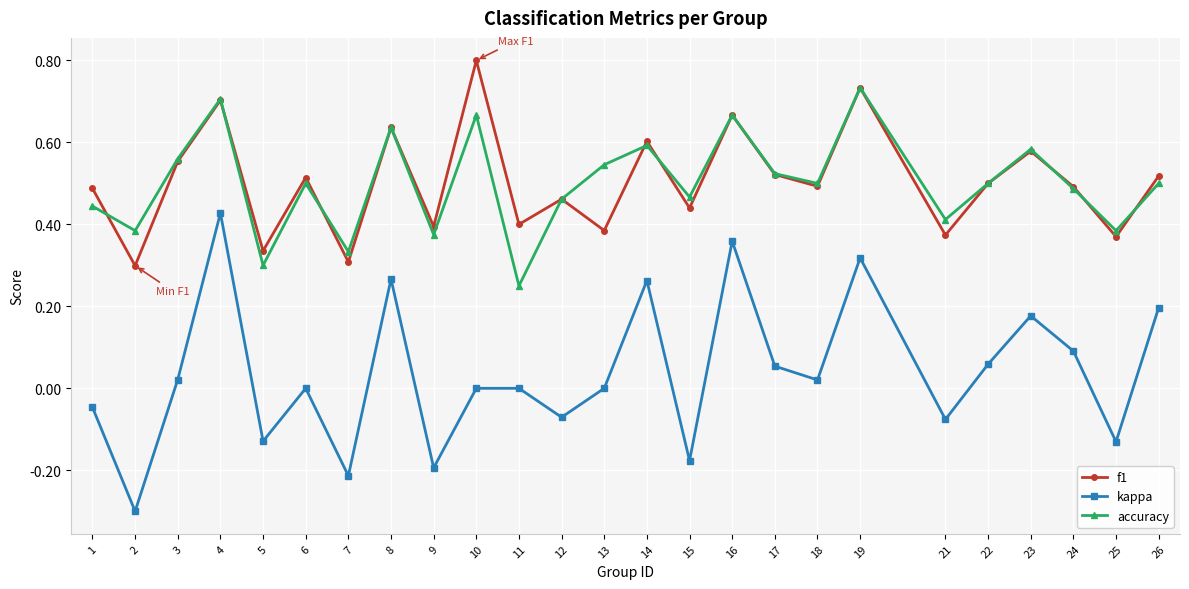

Is it true that kappa equals 0.2 at 23?

True